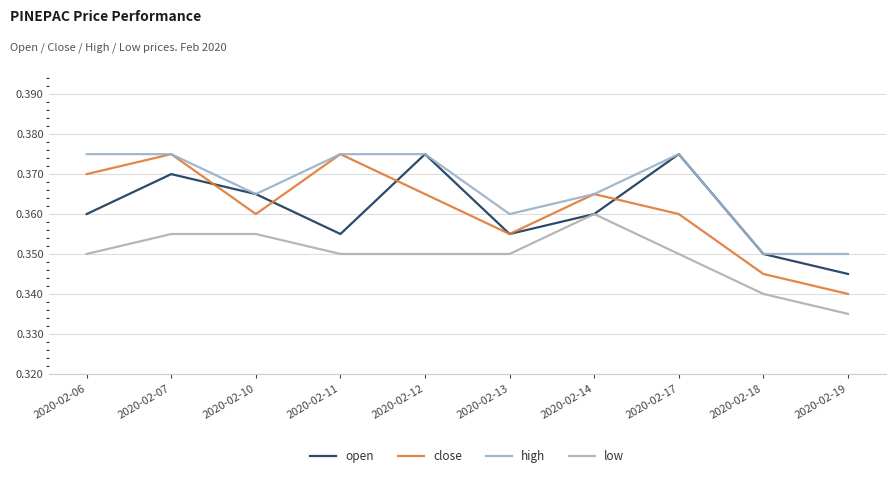

At which category does open reach its first local peak?

2020-02-07